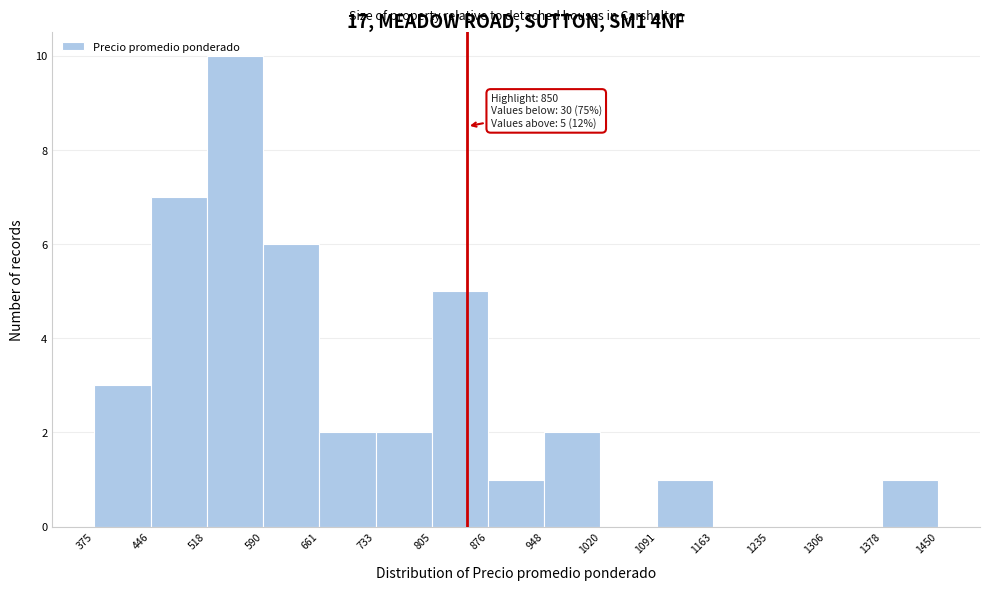

Over which range of the x-axis is the bar tallest?

518 to 590